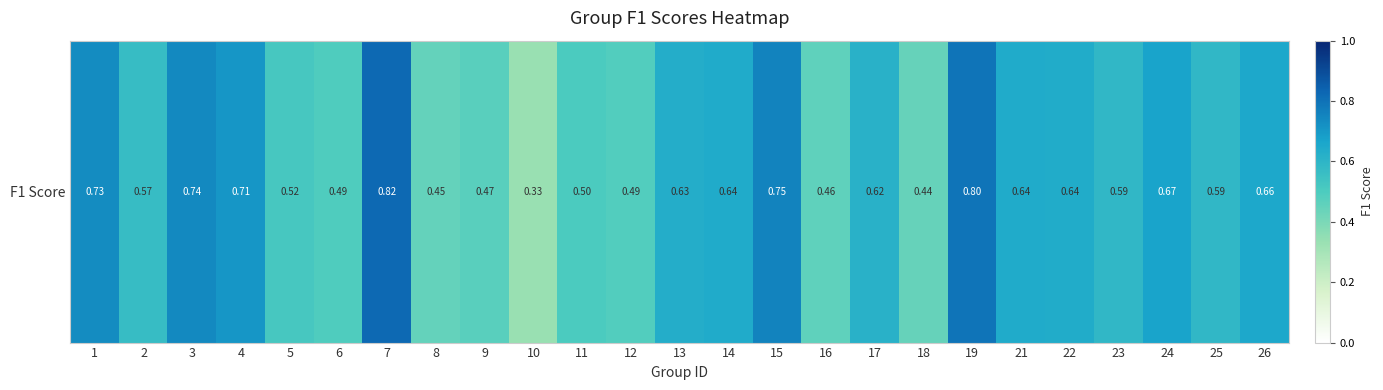

How many data points does each series have?

25